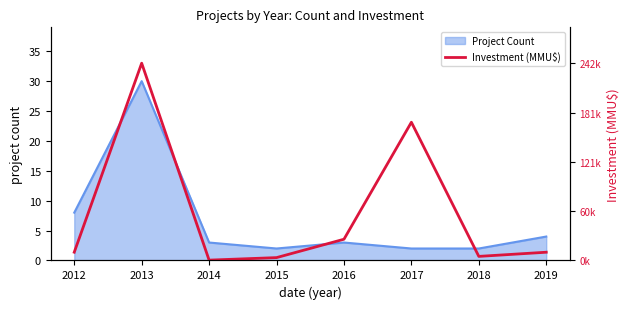

True or false: Project Count has a value of 3 at 2016.

True